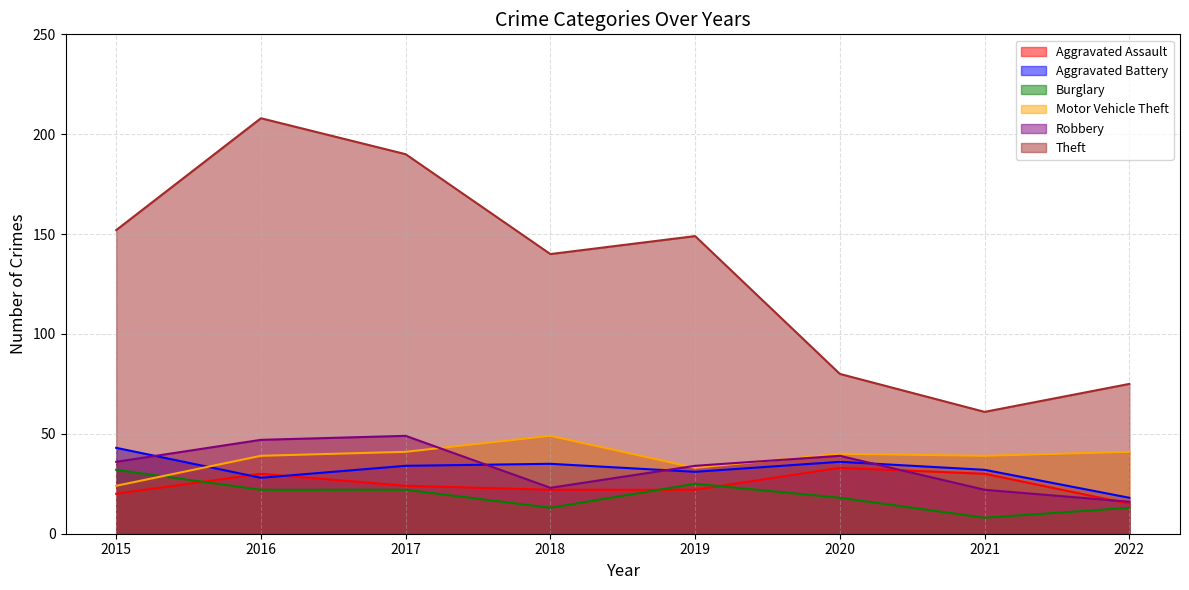

Which category has the highest value in the Motor Vehicle Theft series?

2018